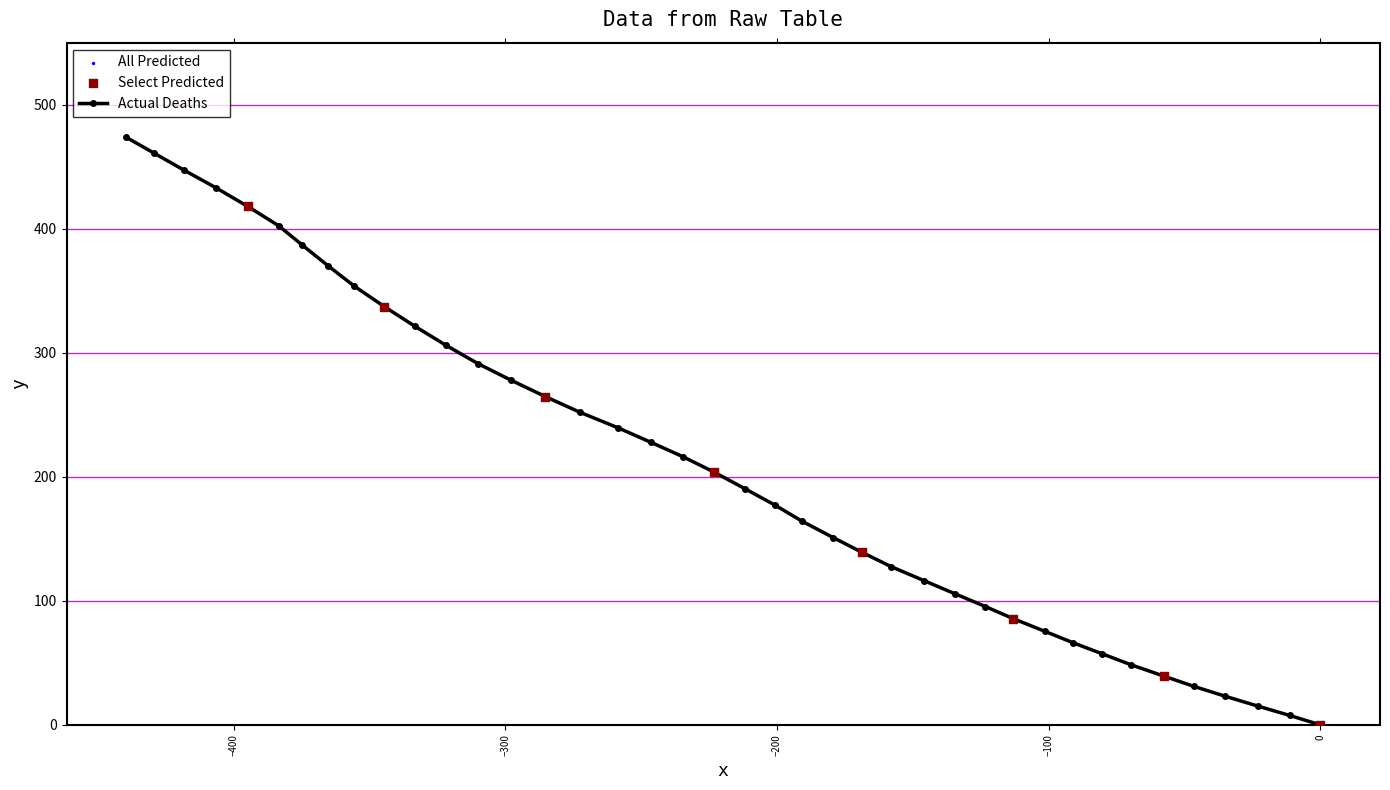

What is the average value?

210.0